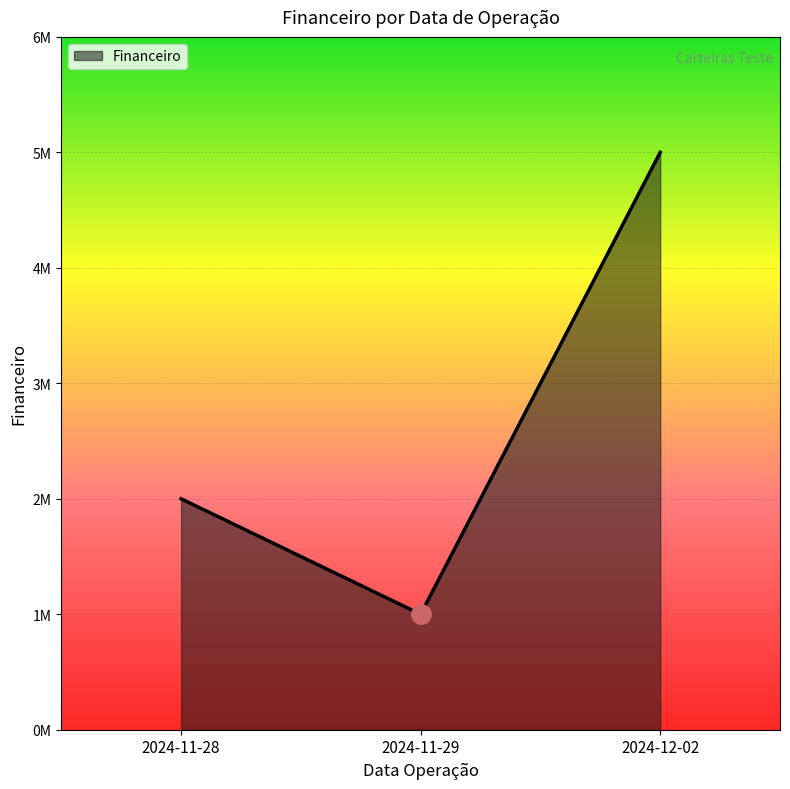

The chart shows a value of 2008392 at 2024-12-02. True or false?

False